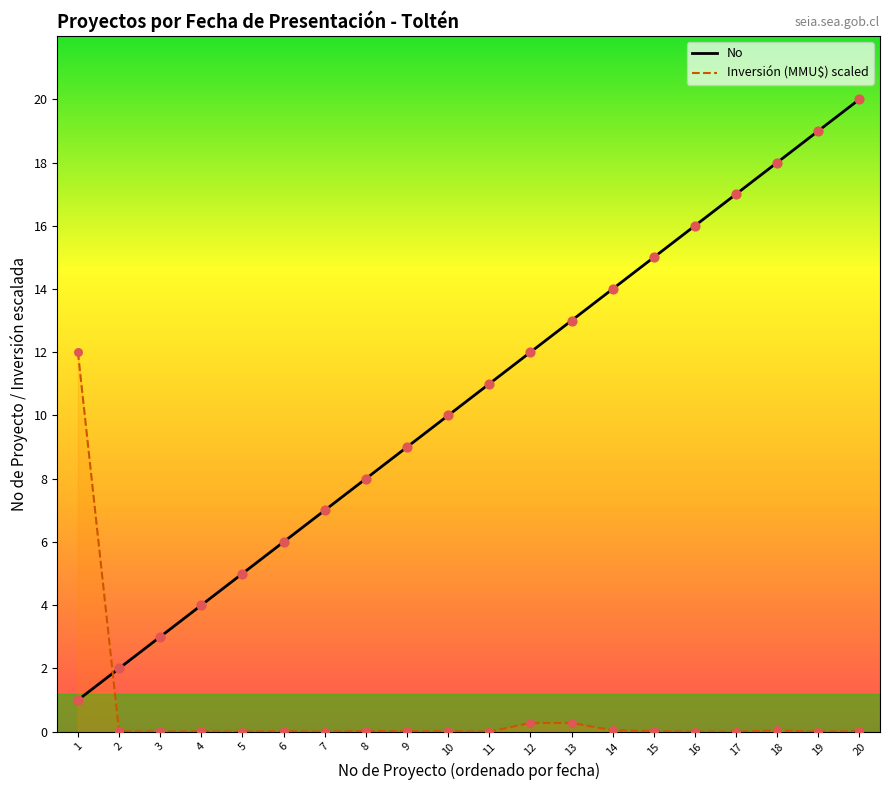

At how many categories does at least one series exceed 6?

15